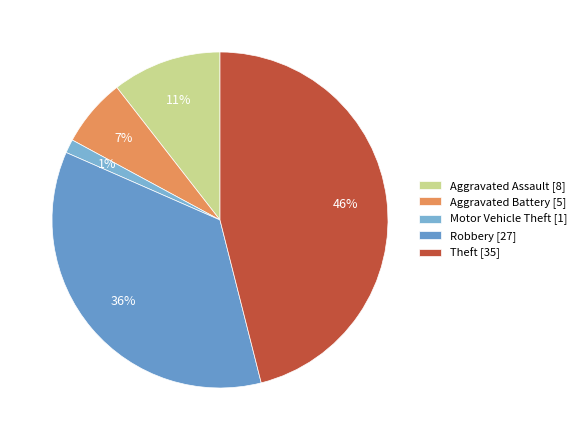

Approximately how many times larger is the value at Aggravated Assault compared to Aggravated Battery?

1.6